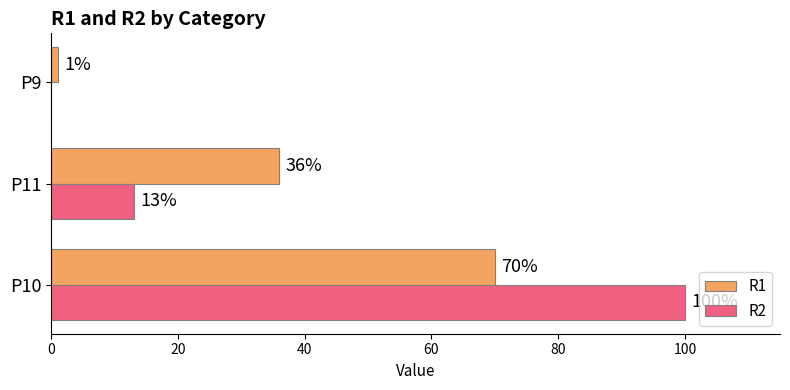

What is the maximum value shown in the chart?

100